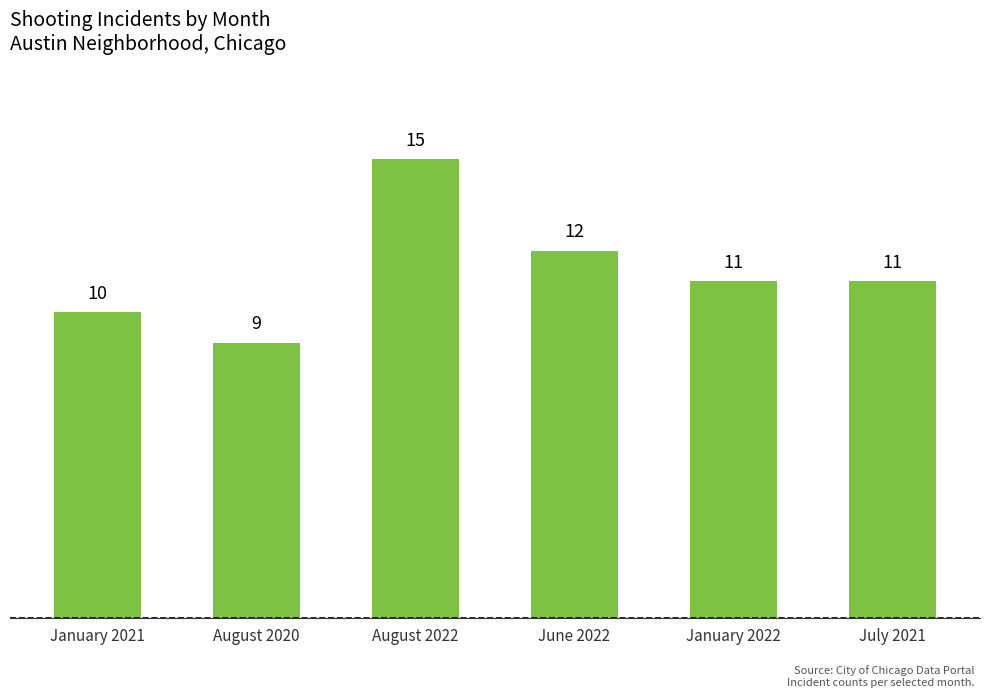

Where is the data nearest to the value 12?

June 2022